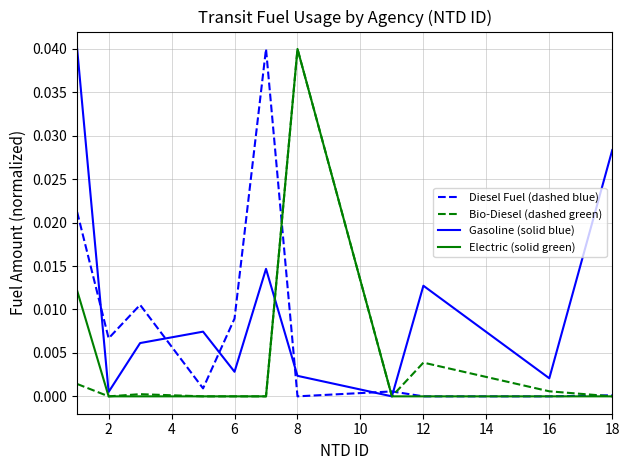

Which series has the largest total across all categories?

Gasoline (solid blue)